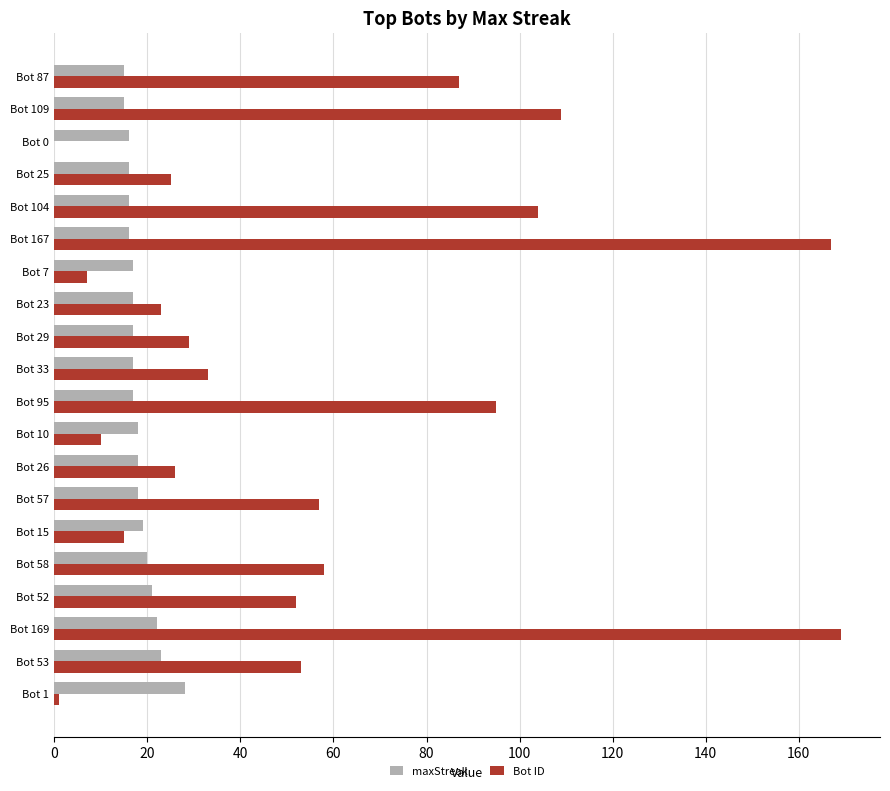

True or false: maxStreak has a value of 10 at Bot 95.

False